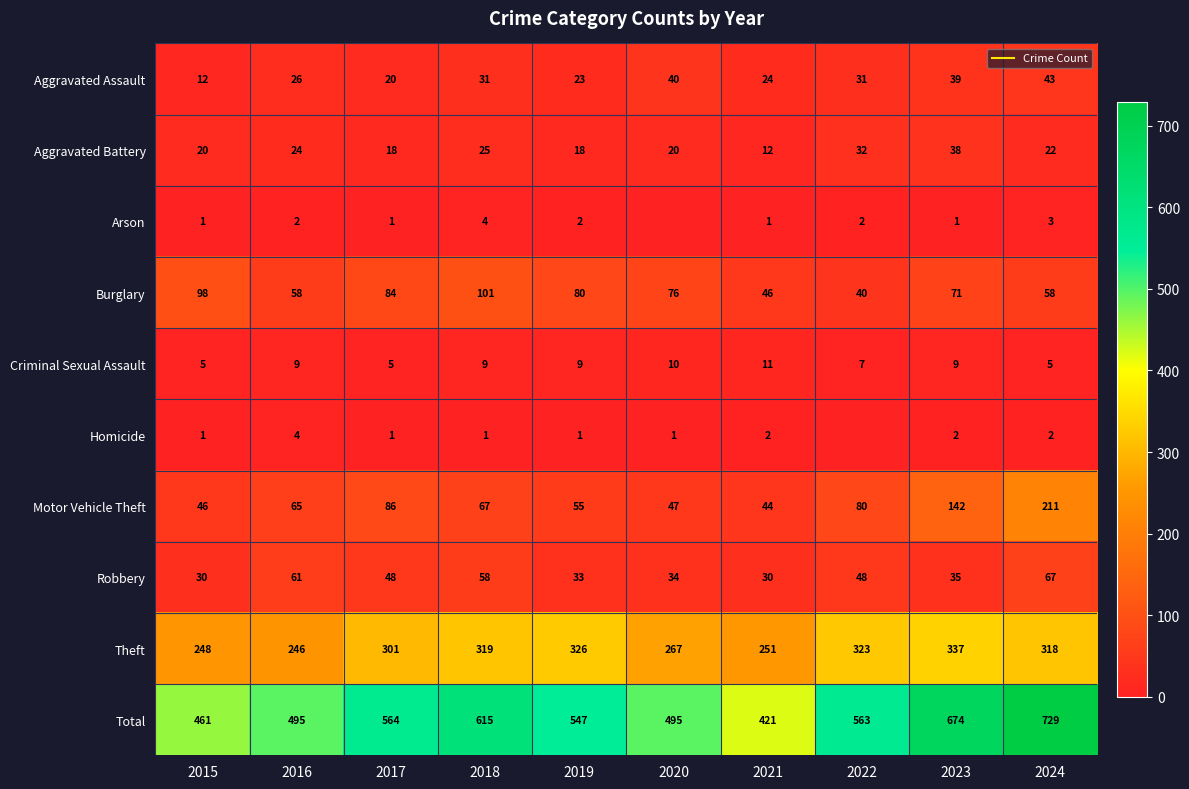

Rank the series at 2024 from lowest to highest value.

Homicide, Arson, Criminal Sexual Assault, Aggravated Battery, Aggravated Assault, Burglary, Robbery, Motor Vehicle Theft, Theft, Total